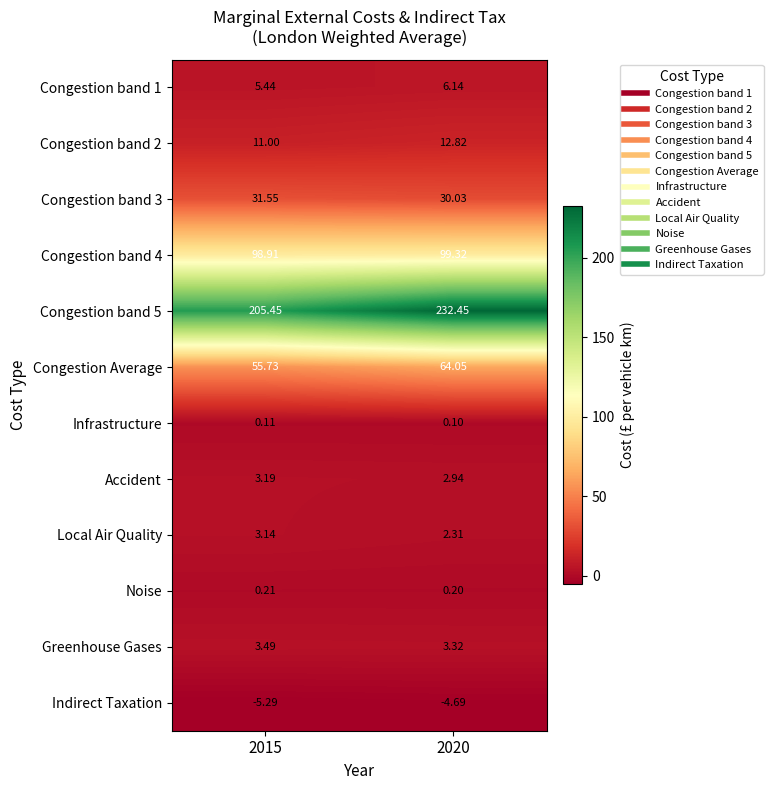

Reading left to right, list all the values displayed in this chart.

Congestion band 1: 2015=5.4	2020=6.1
Congestion band 2: 2015=11.0	2020=12.8
Congestion band 3: 2015=31.6	2020=30.0
Congestion band 4: 2015=98.9	2020=99.3
Congestion band 5: 2015=205.4	2020=232.4
Congestion Average: 2015=55.7	2020=64.0
Infrastructure: 2015=0.1	2020=0.1
Accident: 2015=3.2	2020=2.9
Local Air Quality: 2015=3.1	2020=2.3
Noise: 2015=0.2	2020=0.2
Greenhouse Gases: 2015=3.5	2020=3.3
Indirect Taxation: 2015=-5.3	2020=-4.7